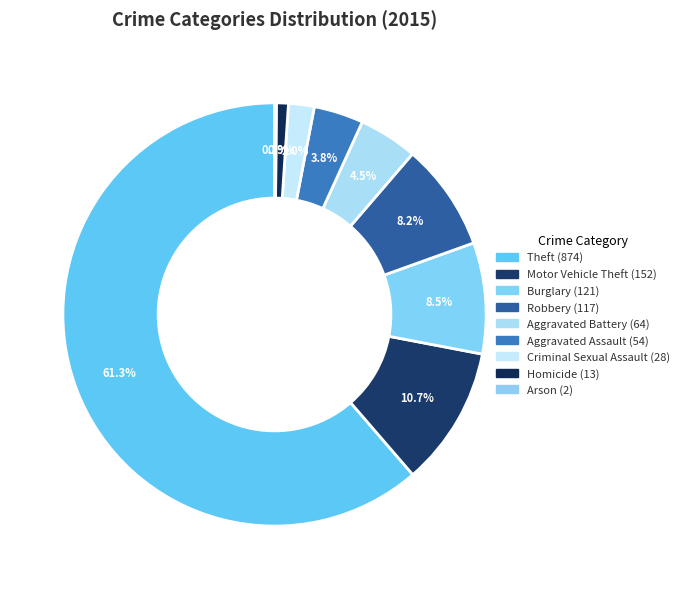

What percentage is the Robbery slice, to the nearest percent?

8%